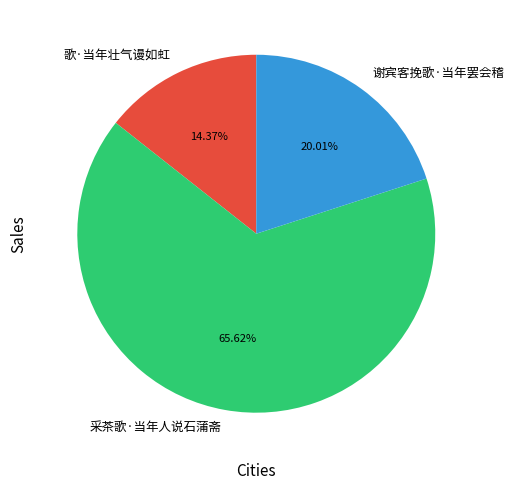

To the nearest percent, what percentage of the pie is 歌·当年壮气谩如虹?

14%